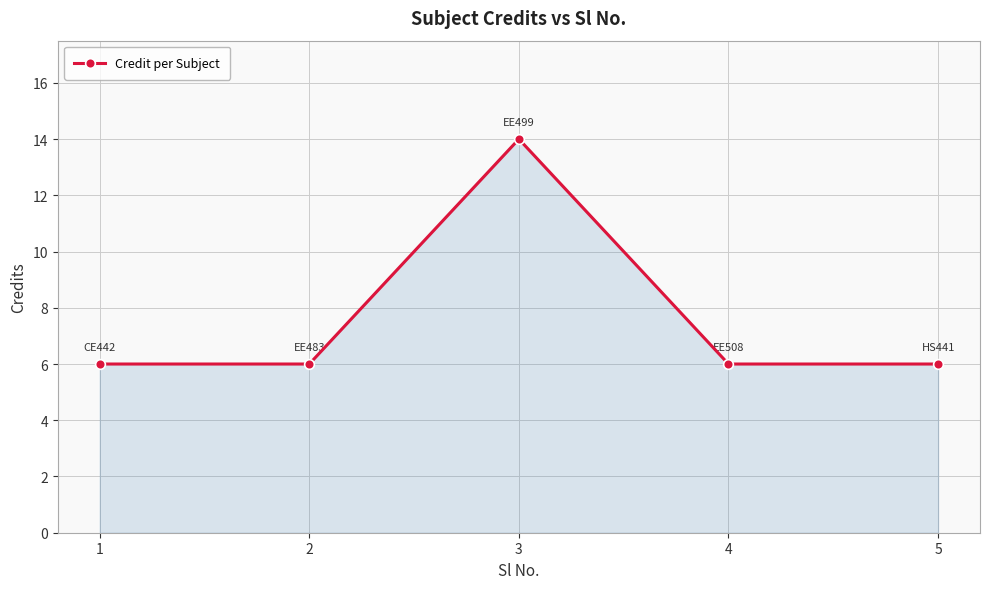

How many interior local peaks (higher than both neighbors) does the data have?

1